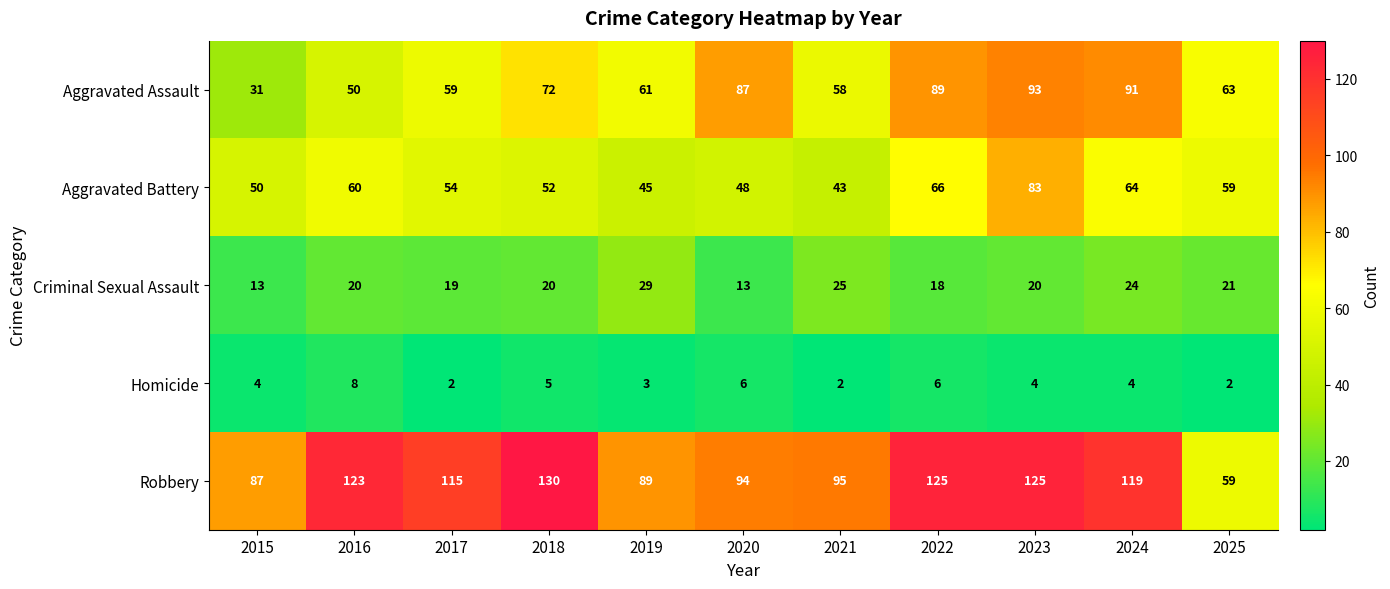

Where is Aggravated Assault nearest to the value 62?

2019